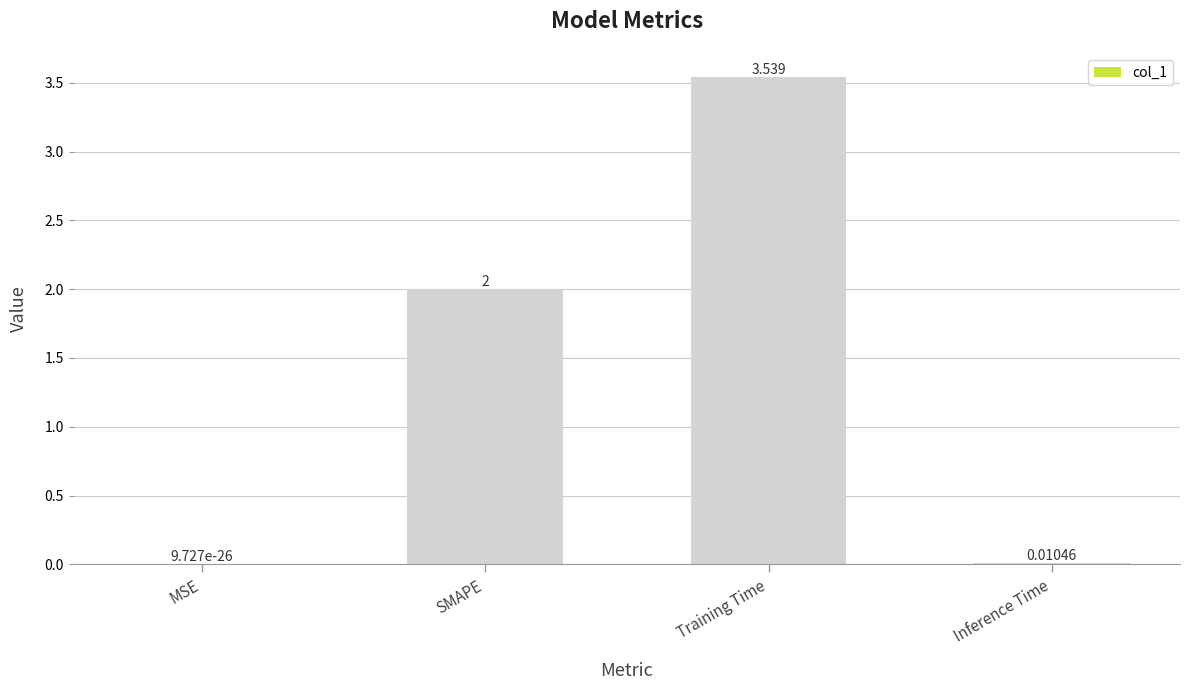

At which label is the value closest to 1?

Inference Time